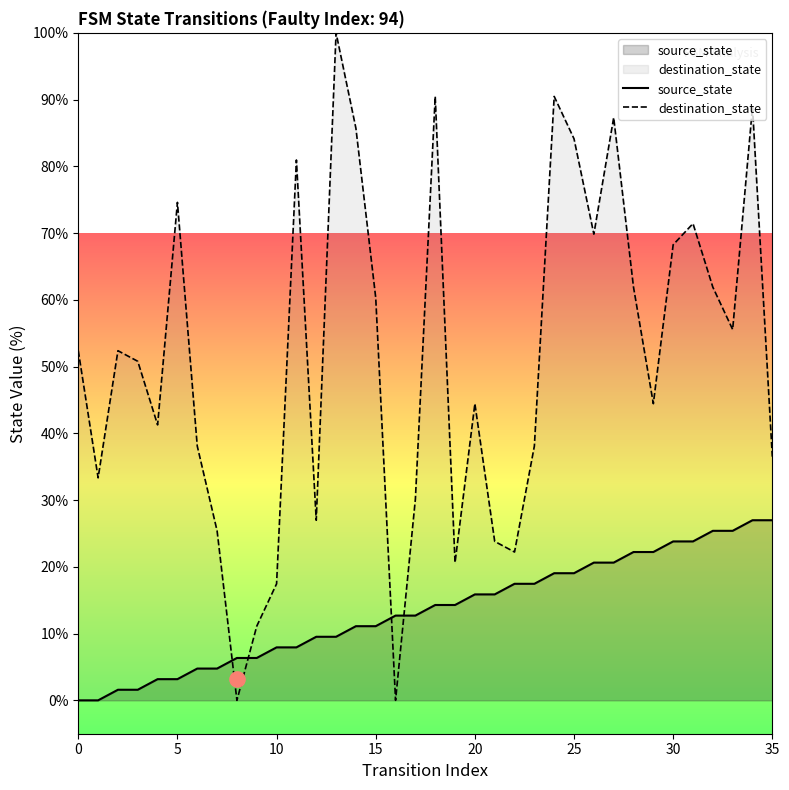

What is the total value across all series at 8?

6.3